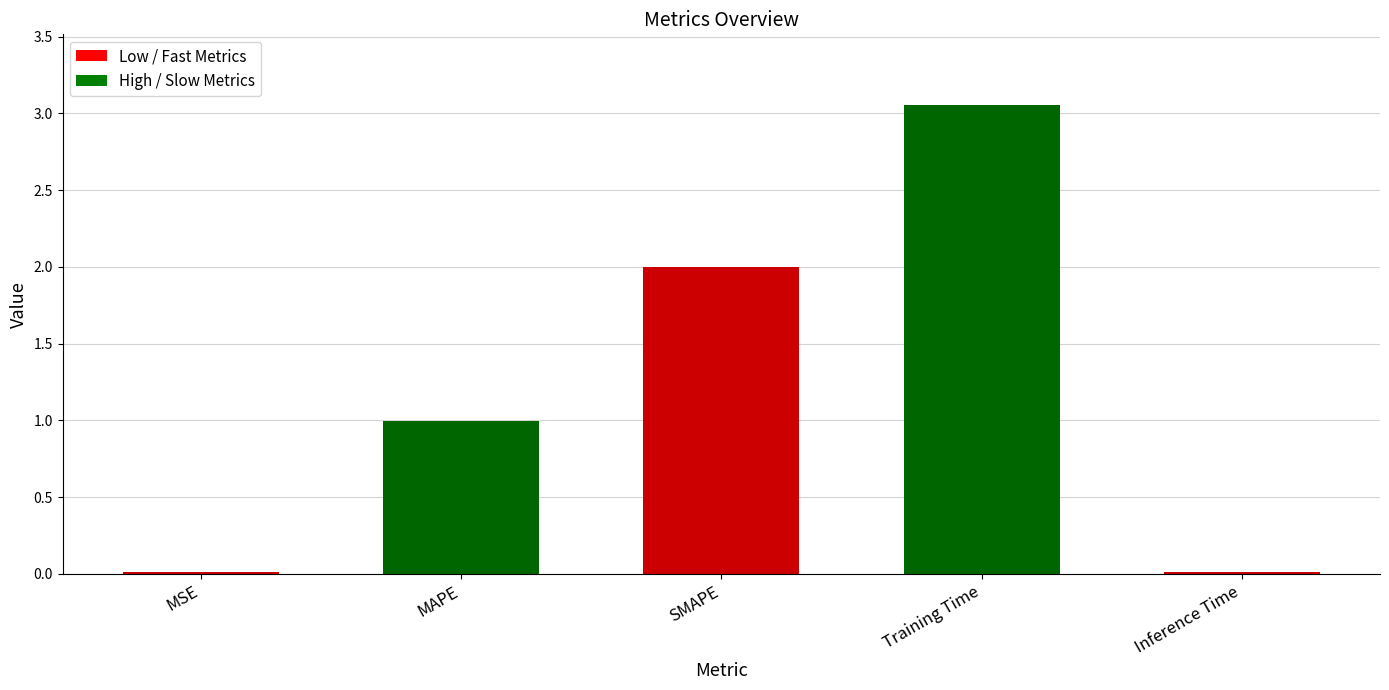

Read the value at SMAPE.

2.0